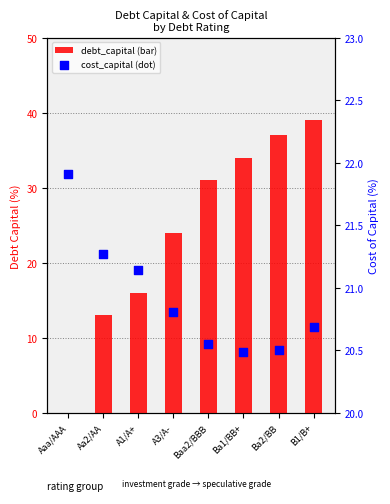

At how many categories does at least one series exceed 5?

8